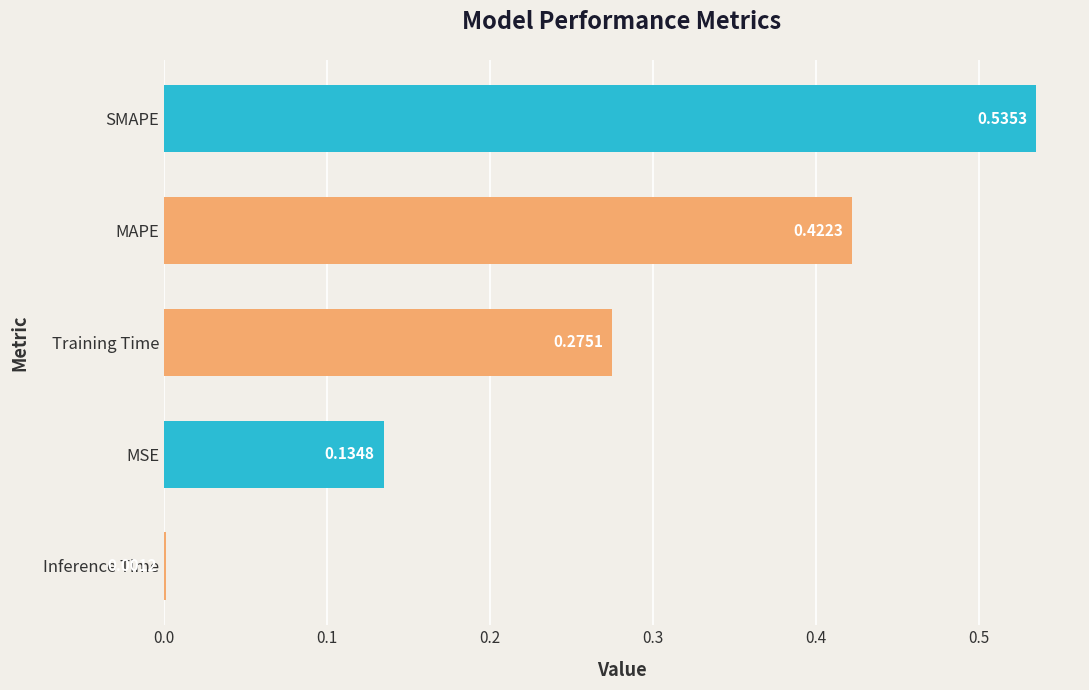

Are the bars grouped side by side (vs. stacked)?

No